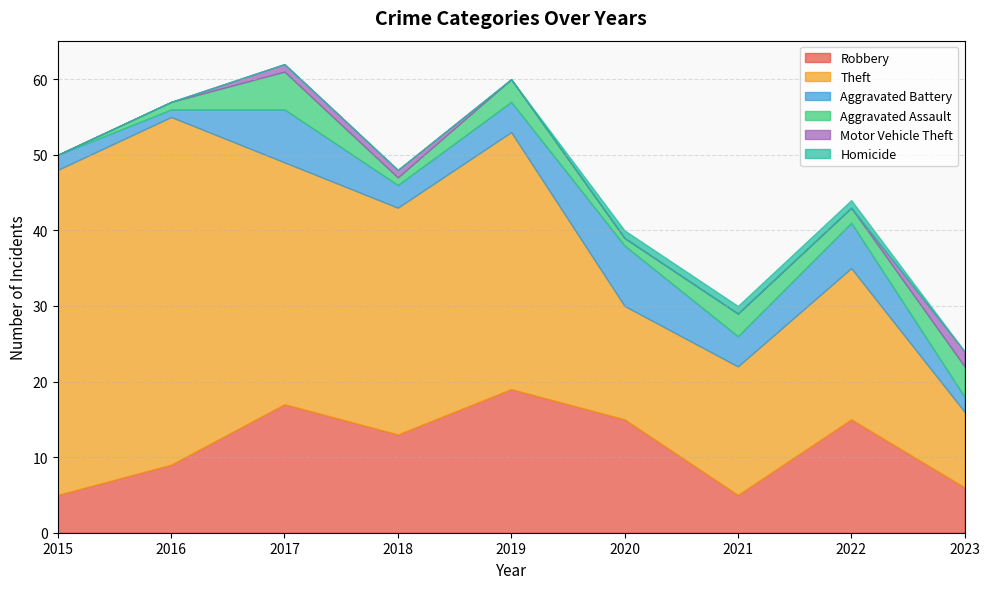

True or false: Aggravated Battery has a value of 1 at 2019.

False